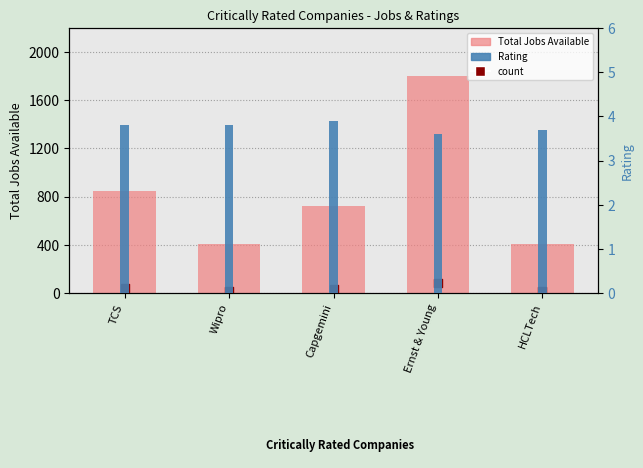

Which series contains the highest Y value?

value, Total_jobs_available